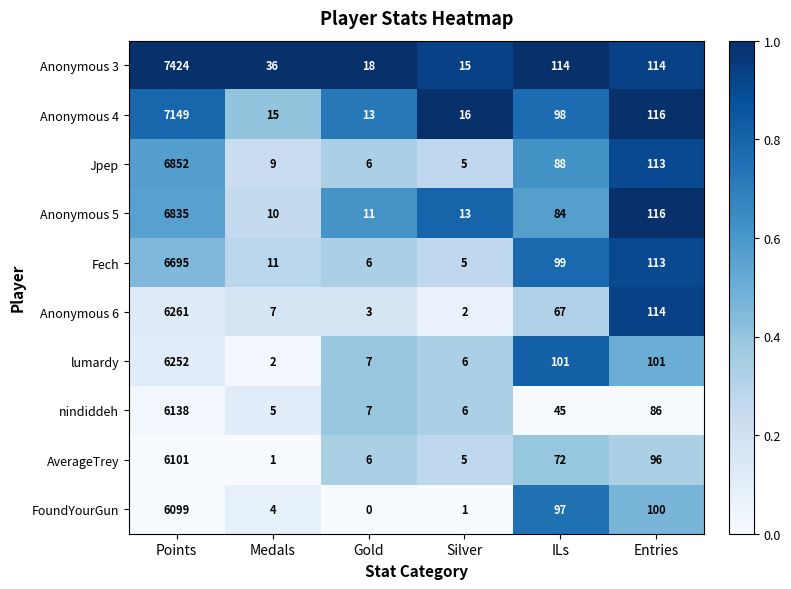

True or false: Fech has a value of 8 at Silver.

False